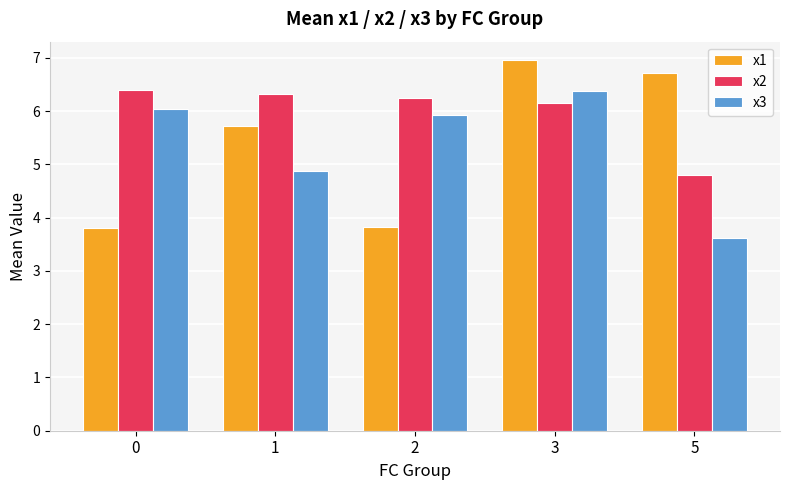

Reading left to right, list all the values displayed in this chart.

x1: 0=3.8	1=5.7	2=3.8	3=7.0	5=6.7
x2: 0=6.4	1=6.3	2=6.2	3=6.1	5=4.8
x3: 0=6.0	1=4.9	2=5.9	3=6.4	5=3.6